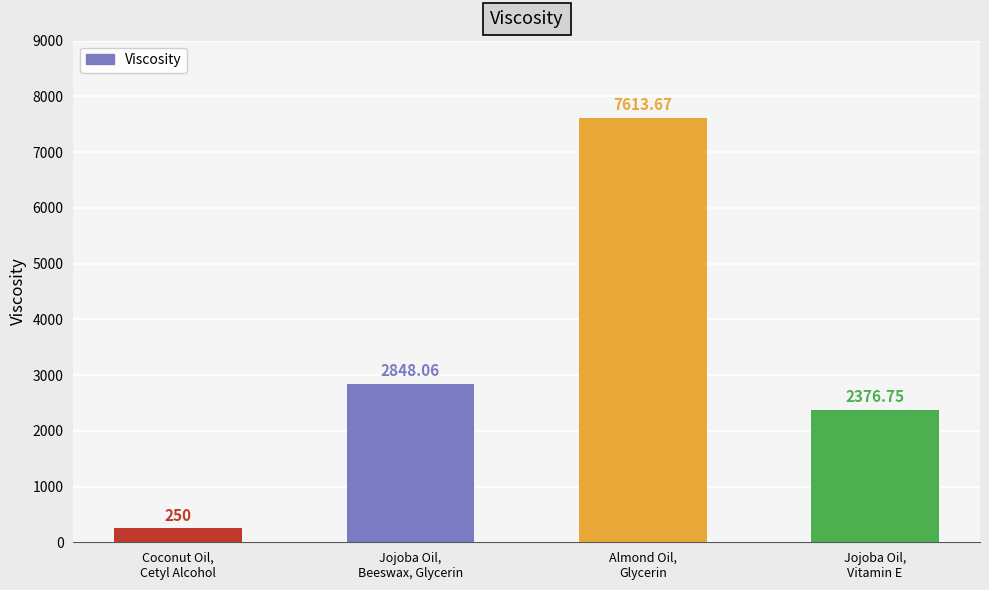

Between Almond Oil,
Glycerin and Jojoba Oil,
Vitamin E, which is larger?

Almond Oil,
Glycerin